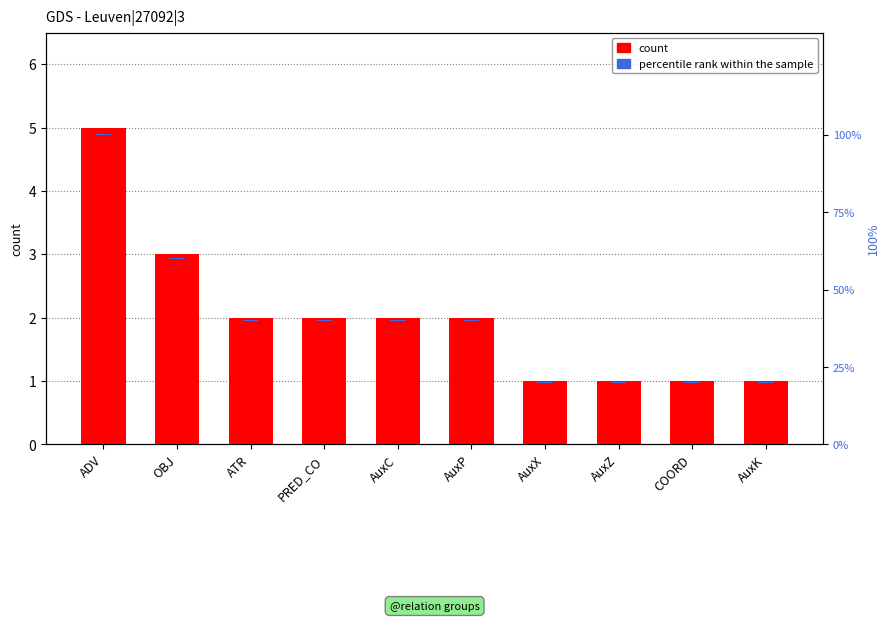

Rank the categories by count value from highest to lowest.

ADV, OBJ, ATR, PRED_CO, AuxC, AuxP, AuxX, AuxZ, COORD, AuxK